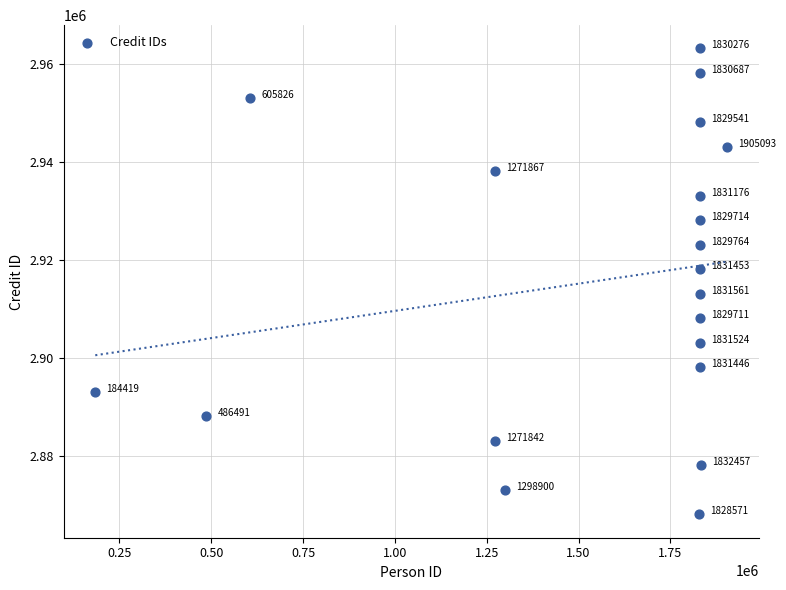

What Y value in the scatter plot is closest to 2915663?

2913163